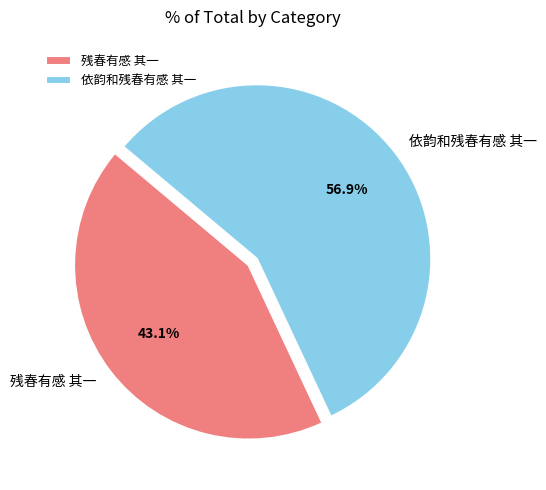

The 依韵和残春有感 其一 slice represents 57% of the pie. True or false?

True